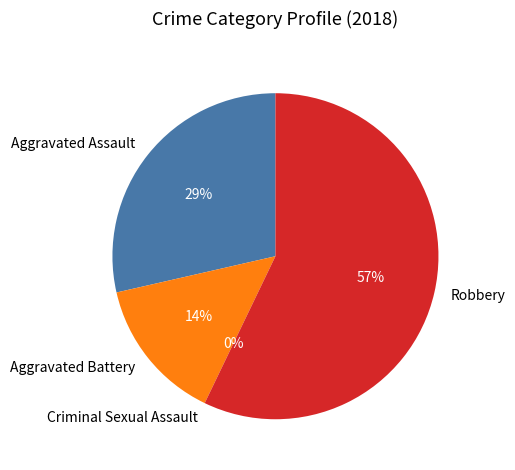

Count the number of slices in the pie.

4